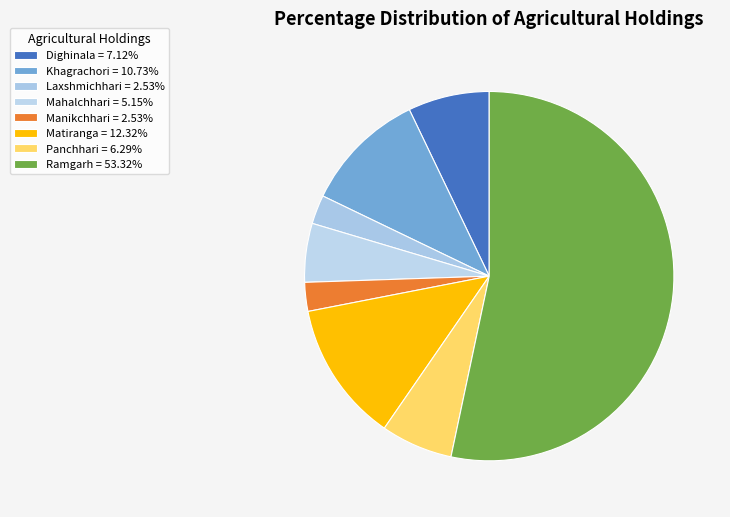

To the nearest percent, what is the average slice percentage?

12%